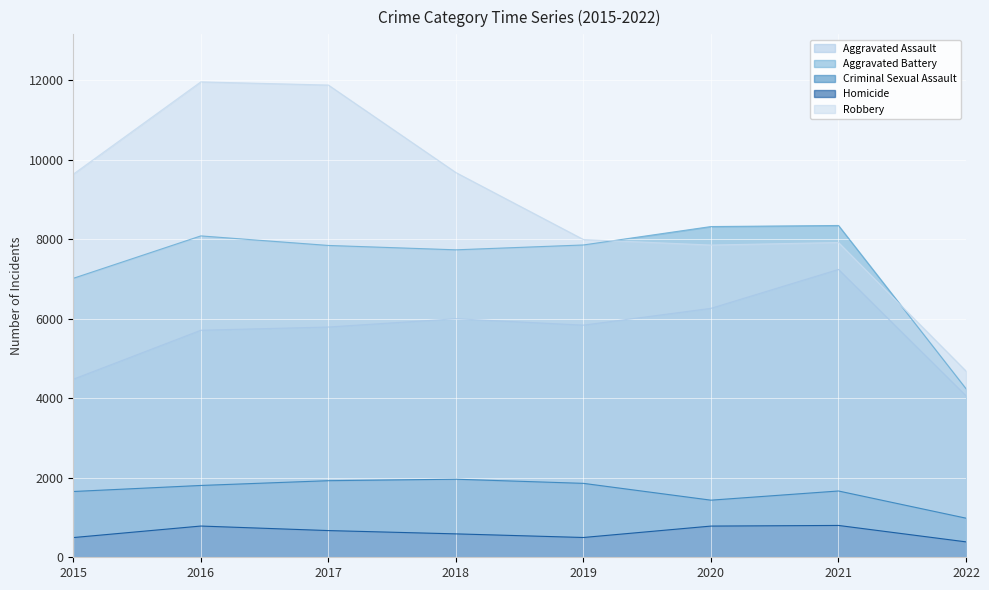

What is the difference between the Aggravated Assault values at 2015 and 2021?

2762